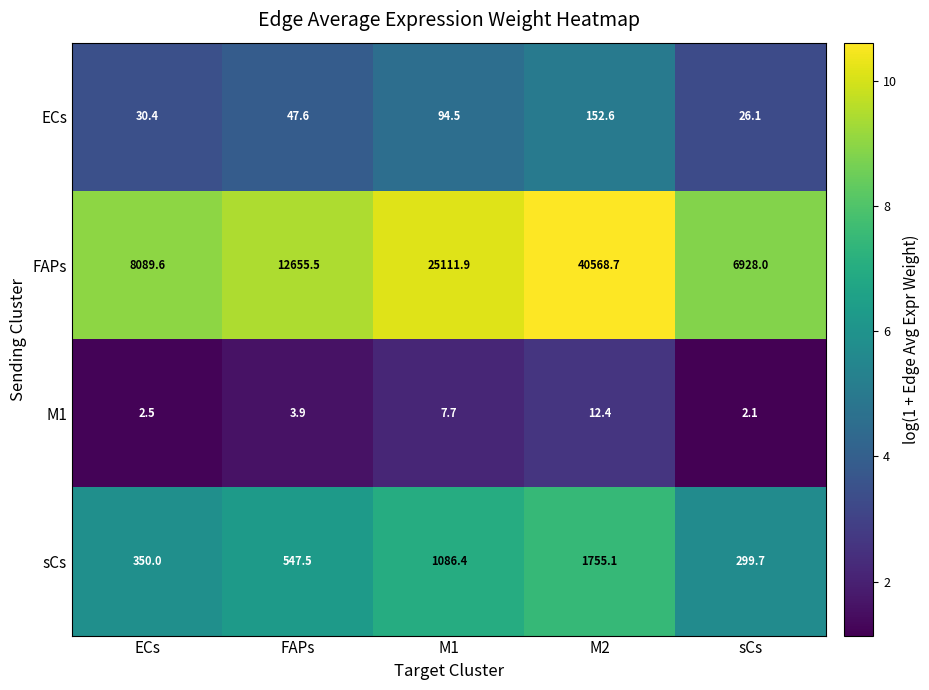

What is the difference between the maximum and minimum values in the ECs series?

126.5